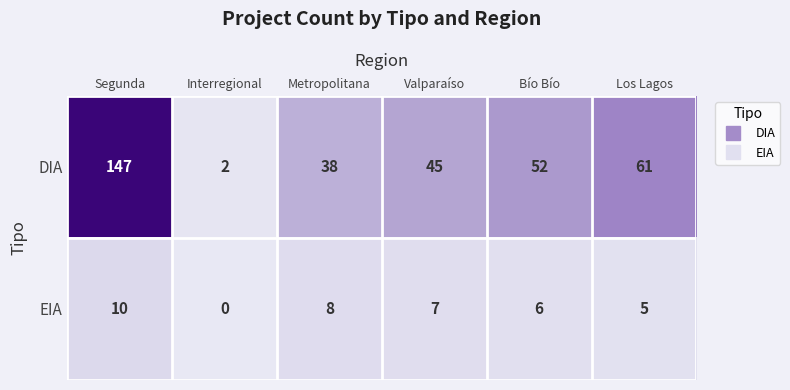

Is it true that DIA equals 45 at Valparaíso?

True